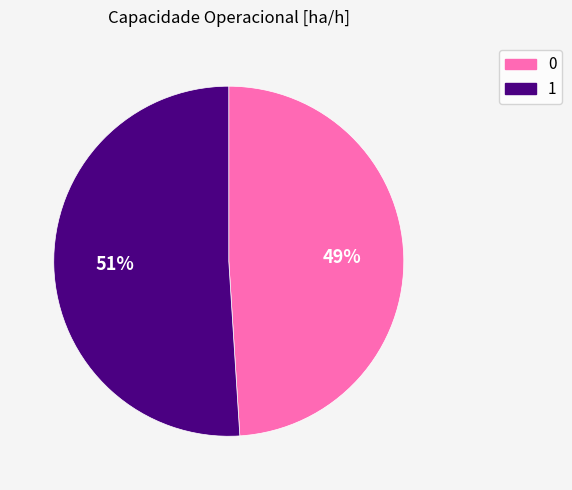

What is the ratio of the value at 0 to the value at 1?

1.0